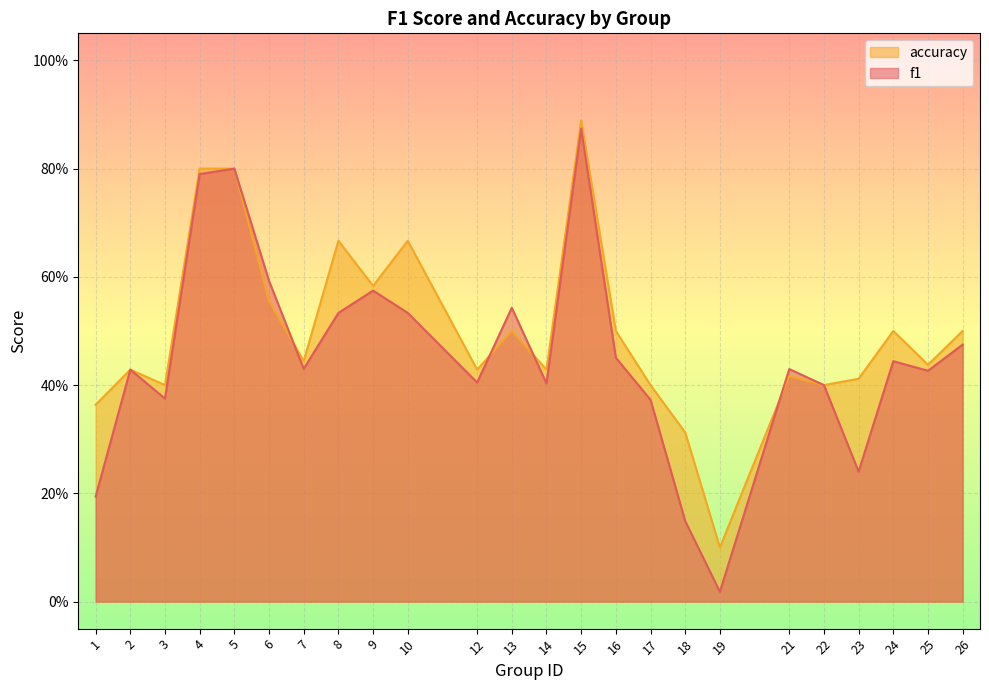

In accuracy, how many points are higher than both neighbors (excluding endpoints)?

7